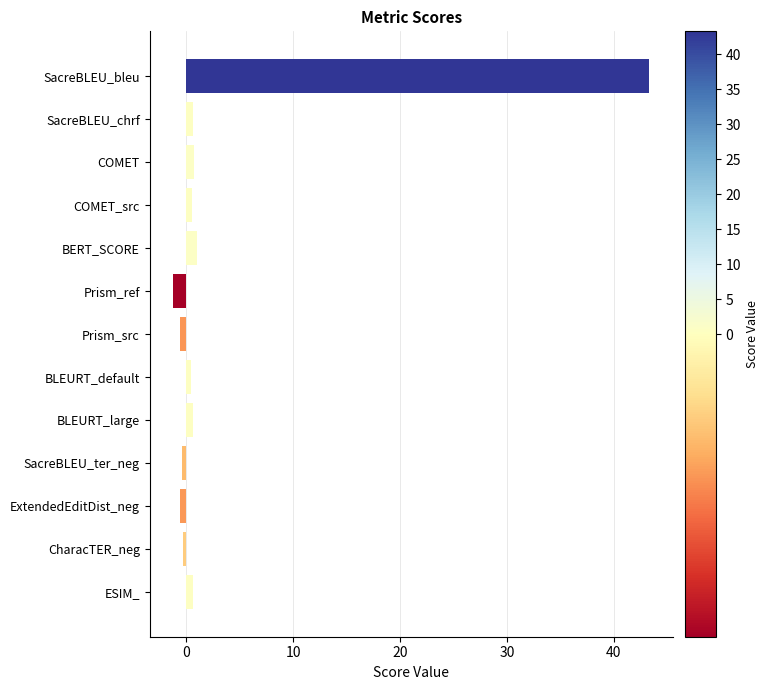

What is the label of the 2nd bar from the bottom?

CharacTER_neg